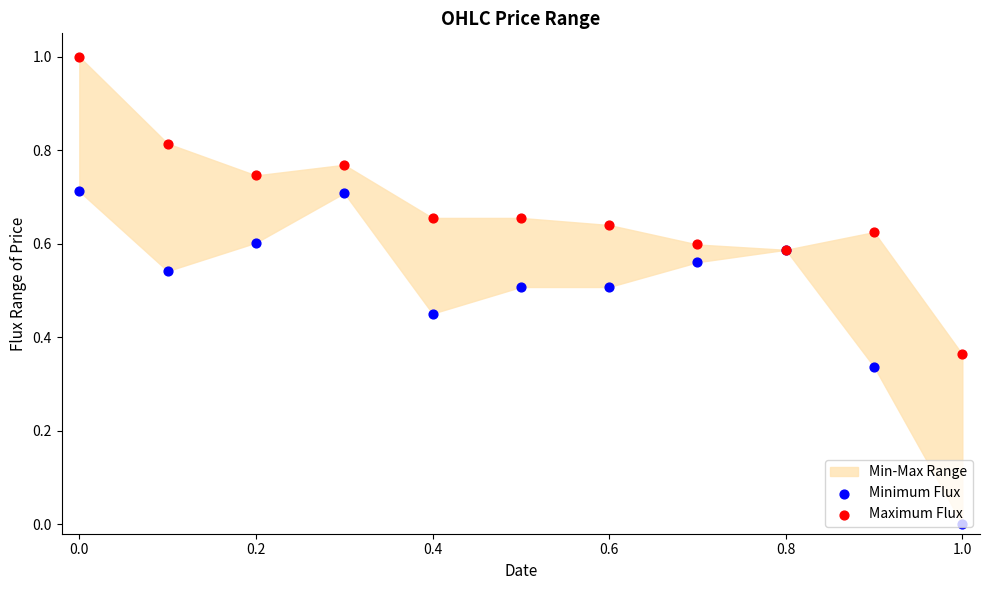

At how many categories does at least one series exceed 0?

11